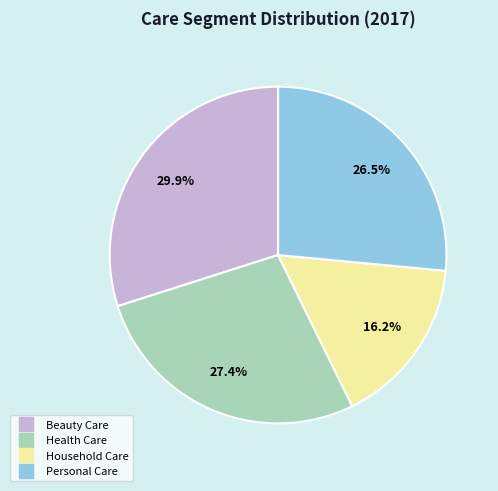

Count the number of slices in the pie.

4